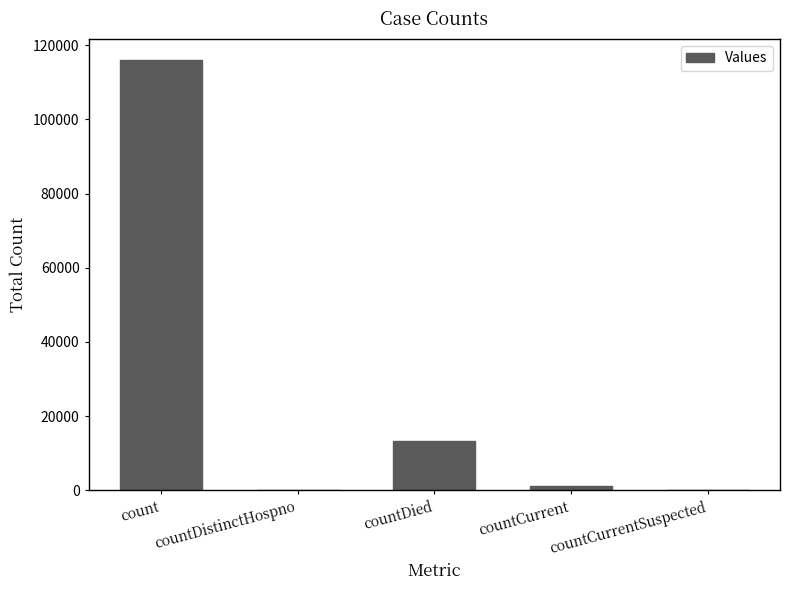

At which label does the data first exceed 1055?

count